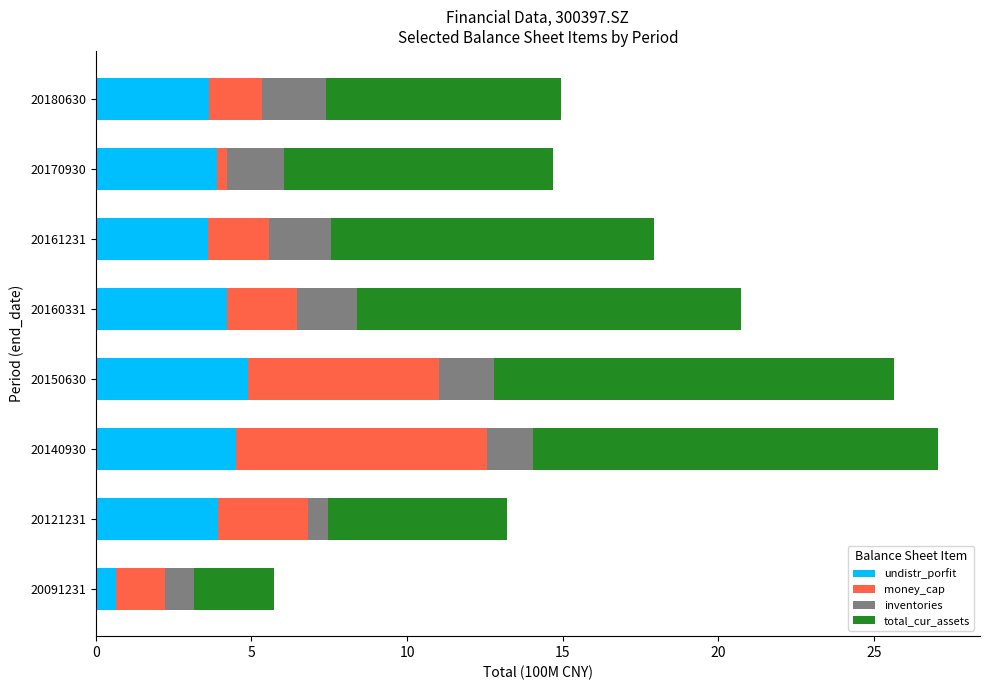

What is the minimum value for undistr_porfit?

0.7